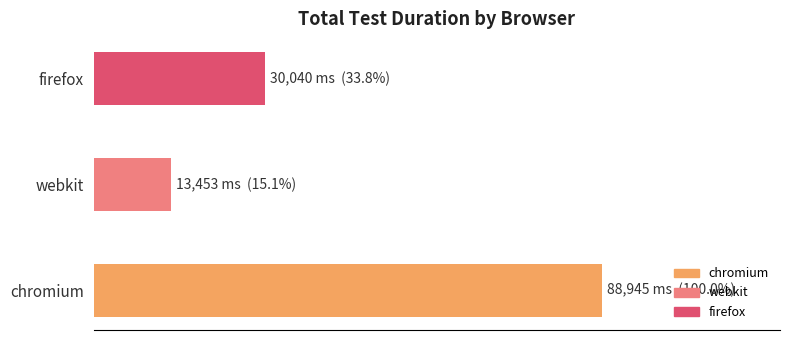

Are the bars horizontal?

Yes